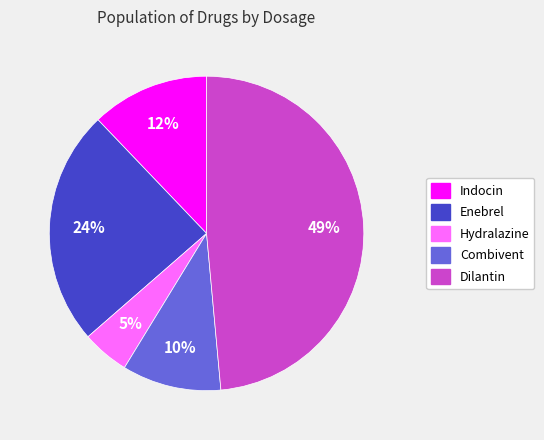

To the nearest percent, what is the difference between the Combivent and Indocin slice percentages?

2%